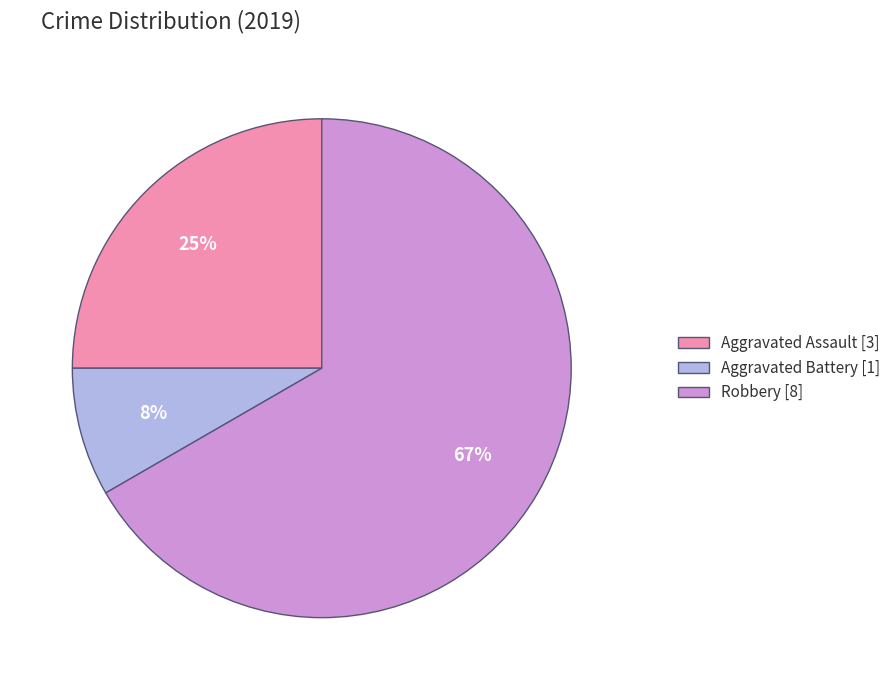

Which slice is the largest?

Robbery